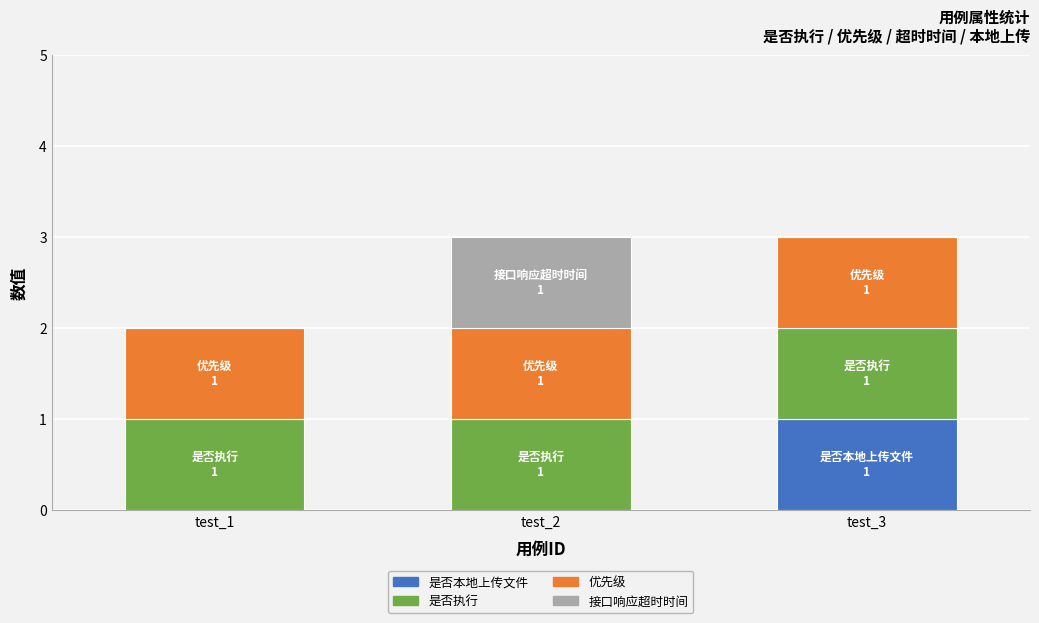

What is the total value across all series at test_2?

3